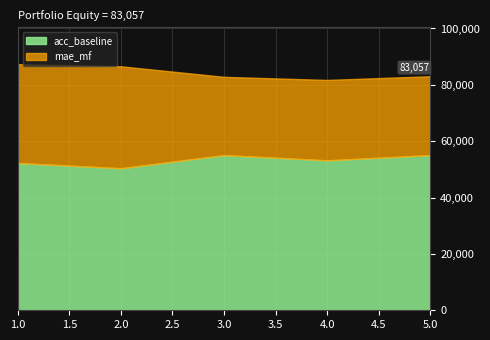

What is the maximum value for acc_baseline?

55066.7